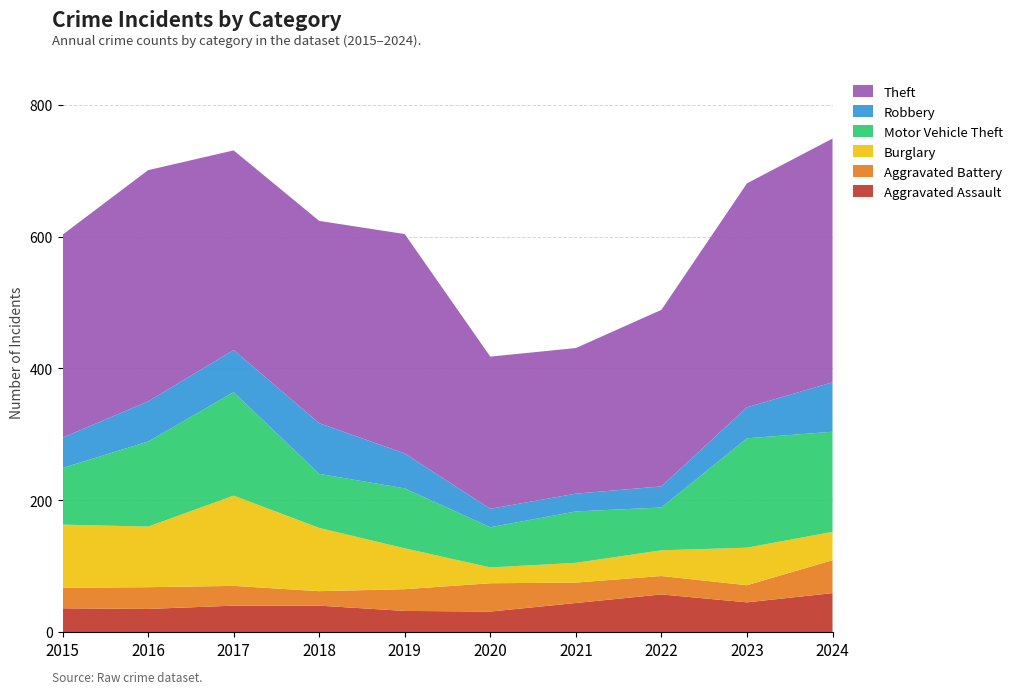

Reading left to right, transcribe all the data shown in this chart.

Aggravated Assault: 2015=36	2016=35	2017=40	2018=40	2019=32	2020=31	2021=44	2022=57	2023=45	2024=59
Aggravated Battery: 2015=31	2016=33	2017=30	2018=22	2019=33	2020=43	2021=31	2022=28	2023=26	2024=50
Burglary: 2015=96	2016=92	2017=137	2018=96	2019=62	2020=24	2021=30	2022=39	2023=57	2024=43
Motor Vehicle Theft: 2015=86	2016=129	2017=157	2018=82	2019=91	2020=61	2021=78	2022=65	2023=166	2024=152
Robbery: 2015=46	2016=61	2017=64	2018=77	2019=53	2020=28	2021=27	2022=32	2023=47	2024=75
Theft: 2015=308	2016=351	2017=303	2018=307	2019=333	2020=231	2021=221	2022=268	2023=340	2024=370